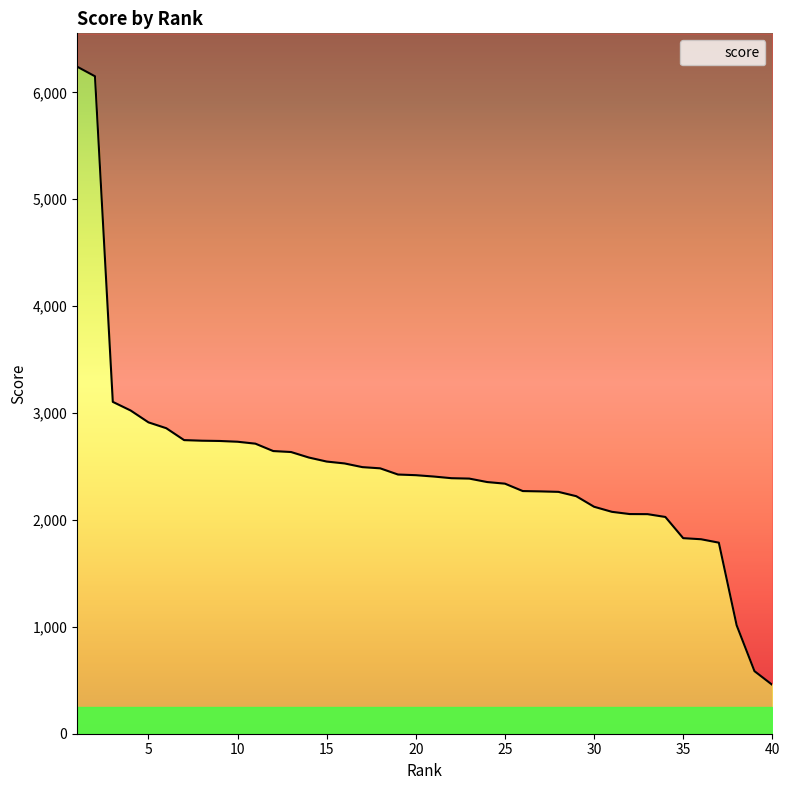

At which label is the value closest to 3348?

3